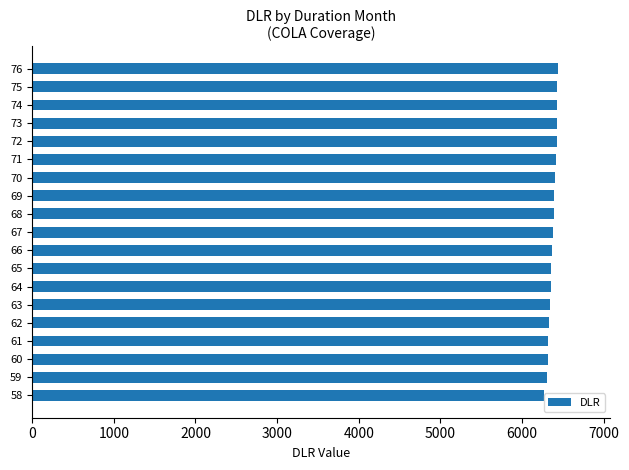

How many data points are less than 6377?

9